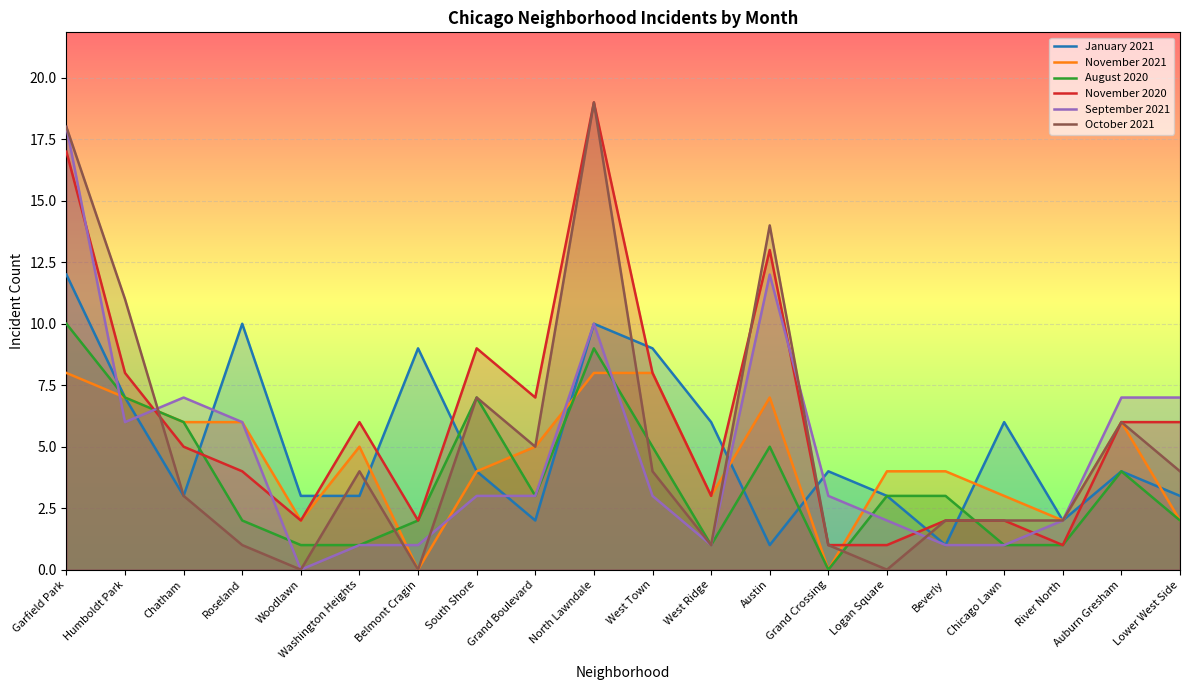

The value of October 2021 at Chicago Lawn is 2. True or false?

True